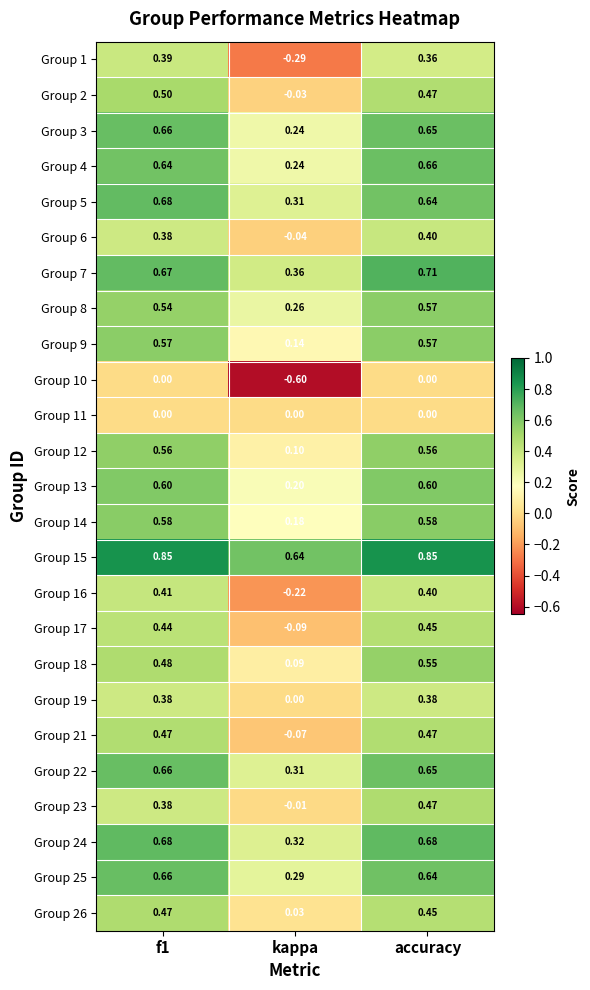

At which label is Group 4 closest to 0?

kappa